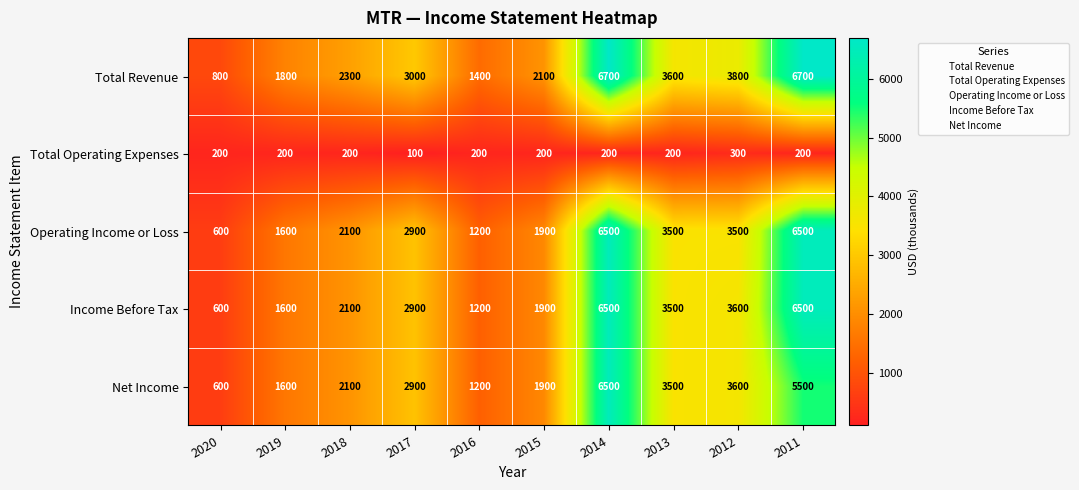

What is the spread (max minus min) of values at 2016?

1200